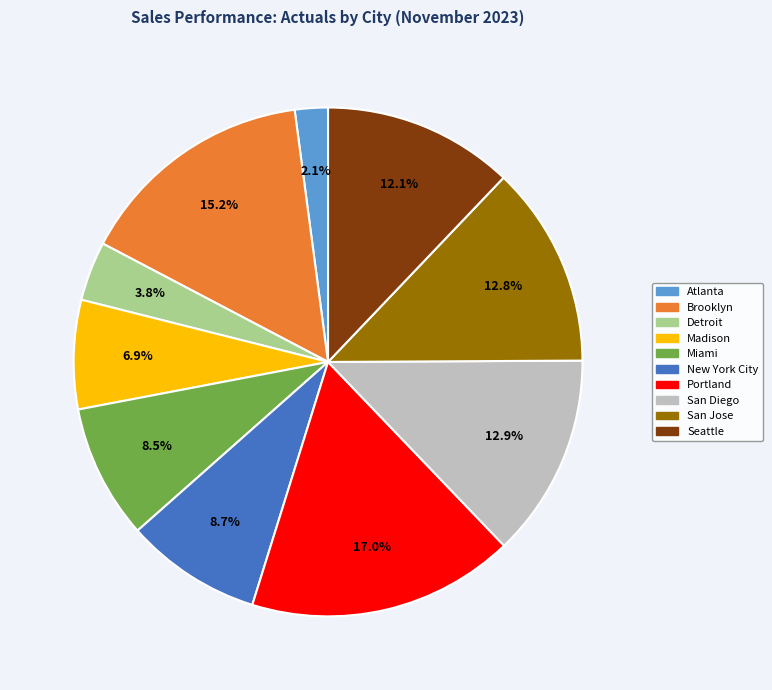

Count the number of slices in the pie.

10